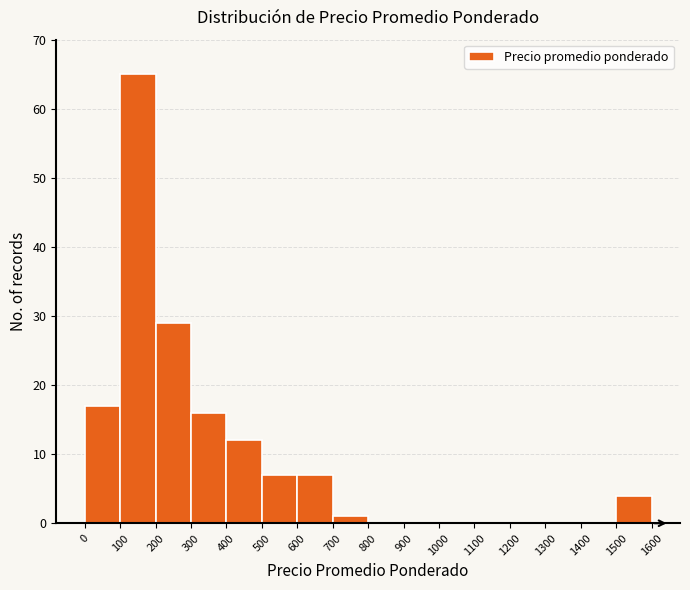

Over which range of the x-axis is the bar tallest?

100 to 200